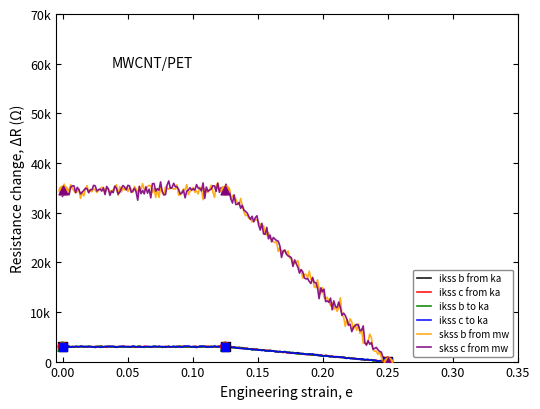

Which series contains the lowest Y value?

pf_ikss_b_from_ka